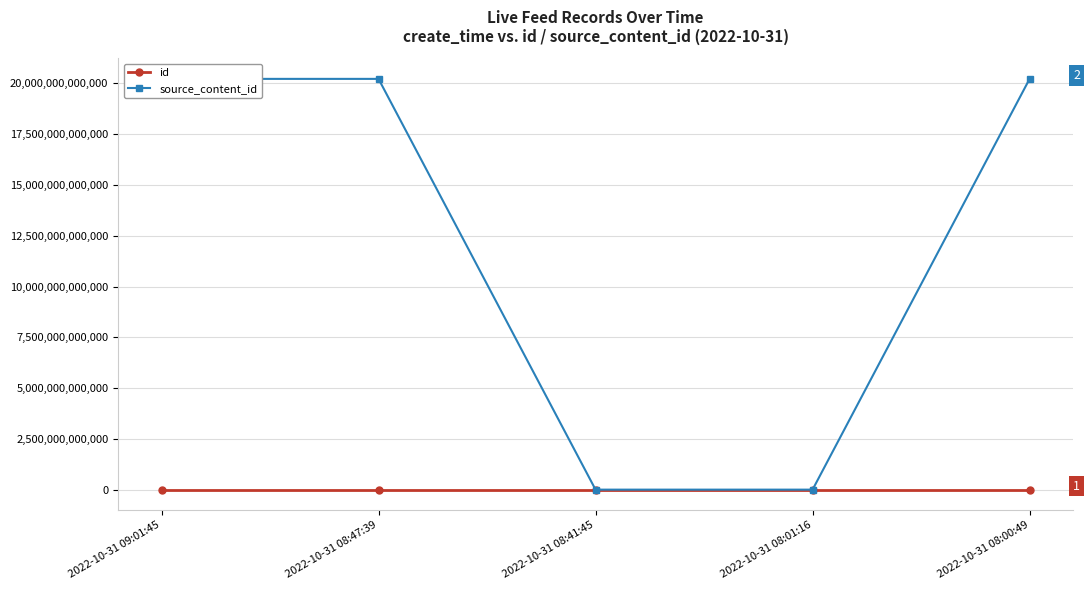

What is the label of the 4th point from the left?

2022-10-31 08:01:16